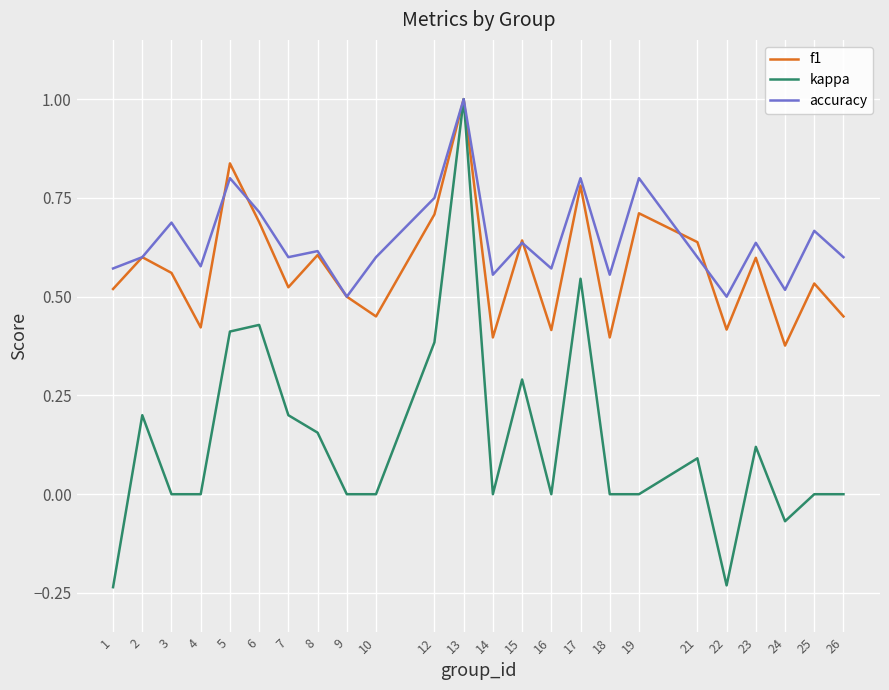

At which category is the sum across all series the highest?

13